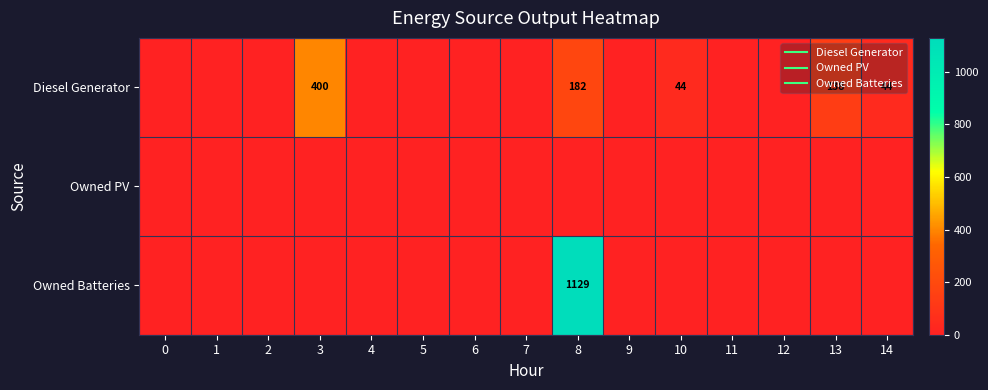

Where is Diesel Generator nearest to the value 200?

8